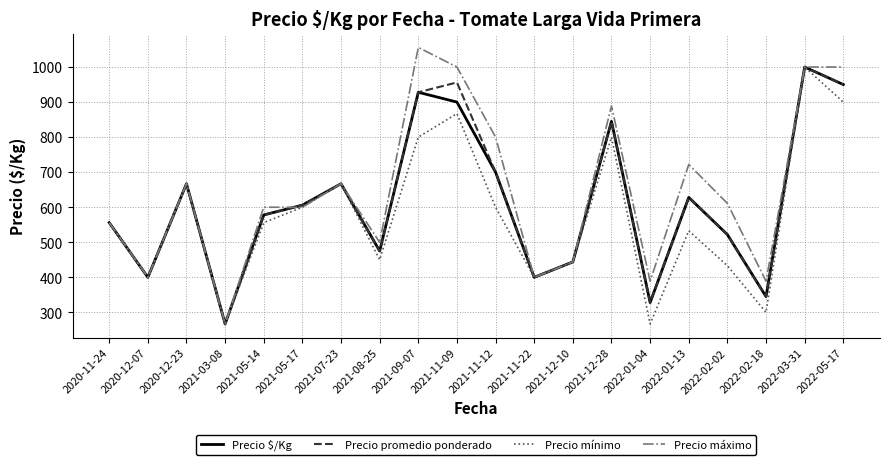

What is the sum of the Precio promedio ponderado values at 2021-09-07 and 2021-12-10?

1372